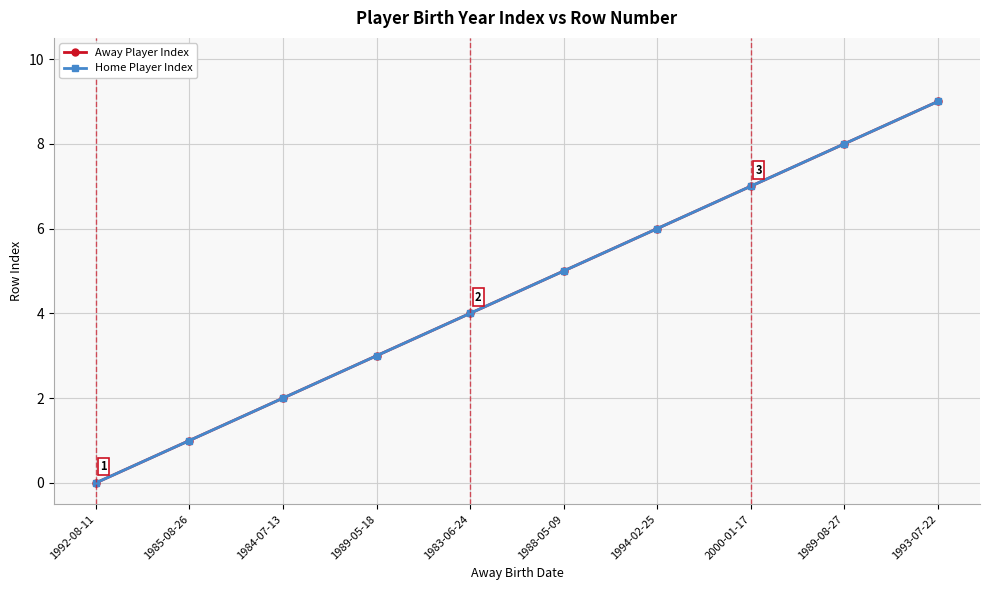

Reading right to left, transcribe all the data shown in this chart.

Away Player Index: 1993-07-22=9	1989-08-27=8	2000-01-17=7	1994-02-25=6	1988-05-09=5	1983-06-24=4	1989-05-18=3	1984-07-13=2	1985-08-26=1	1992-08-11=0
Home Player Index: 1993-07-22=9	1989-08-27=8	2000-01-17=7	1994-02-25=6	1988-05-09=5	1983-06-24=4	1989-05-18=3	1984-07-13=2	1985-08-26=1	1992-08-11=0